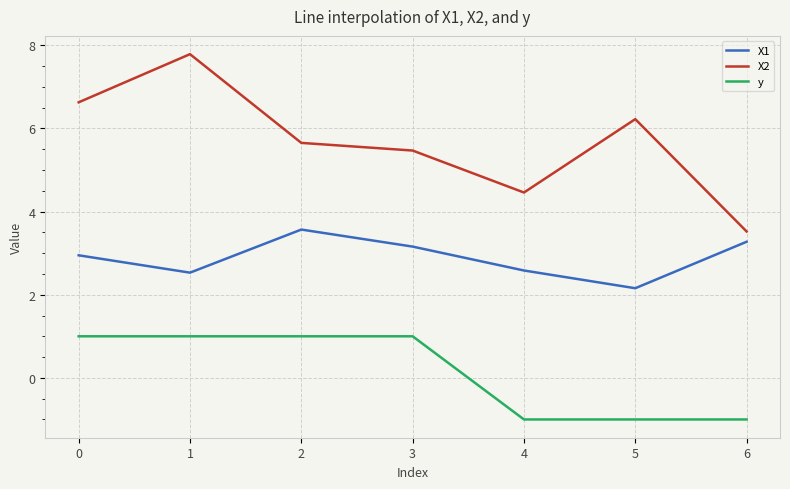

How many lines are shown in the chart?

3